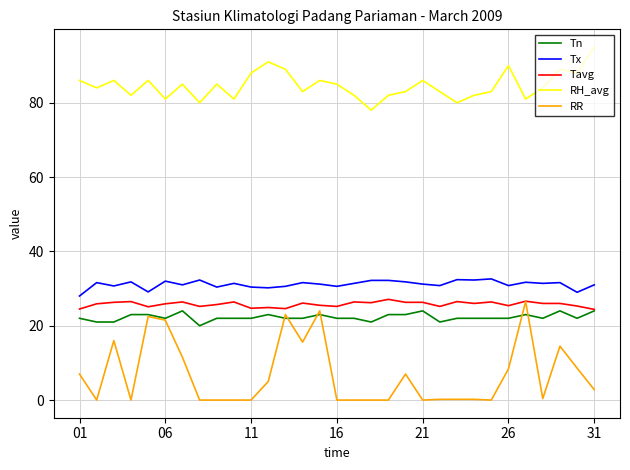

How many series are shown in this chart?

5